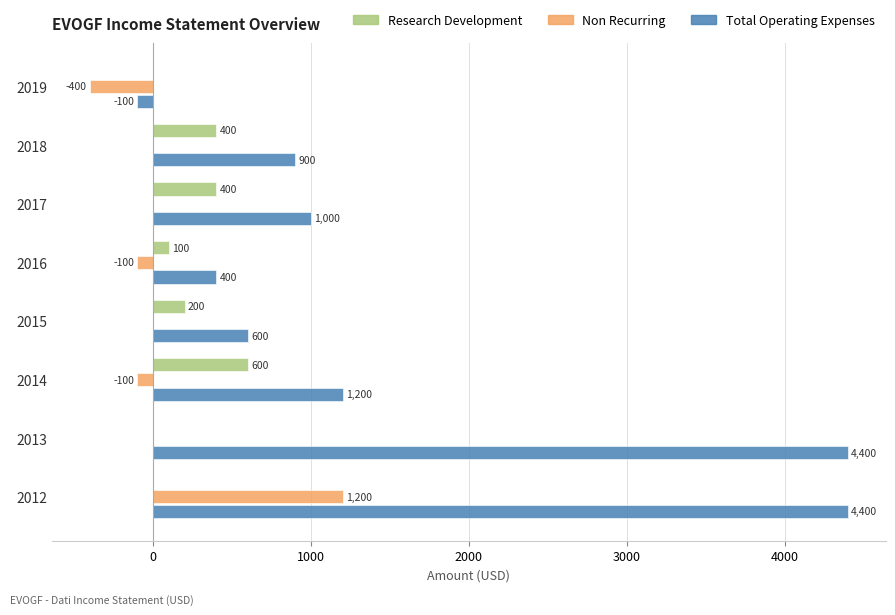

Which category has the highest value in the Research Development series?

2014